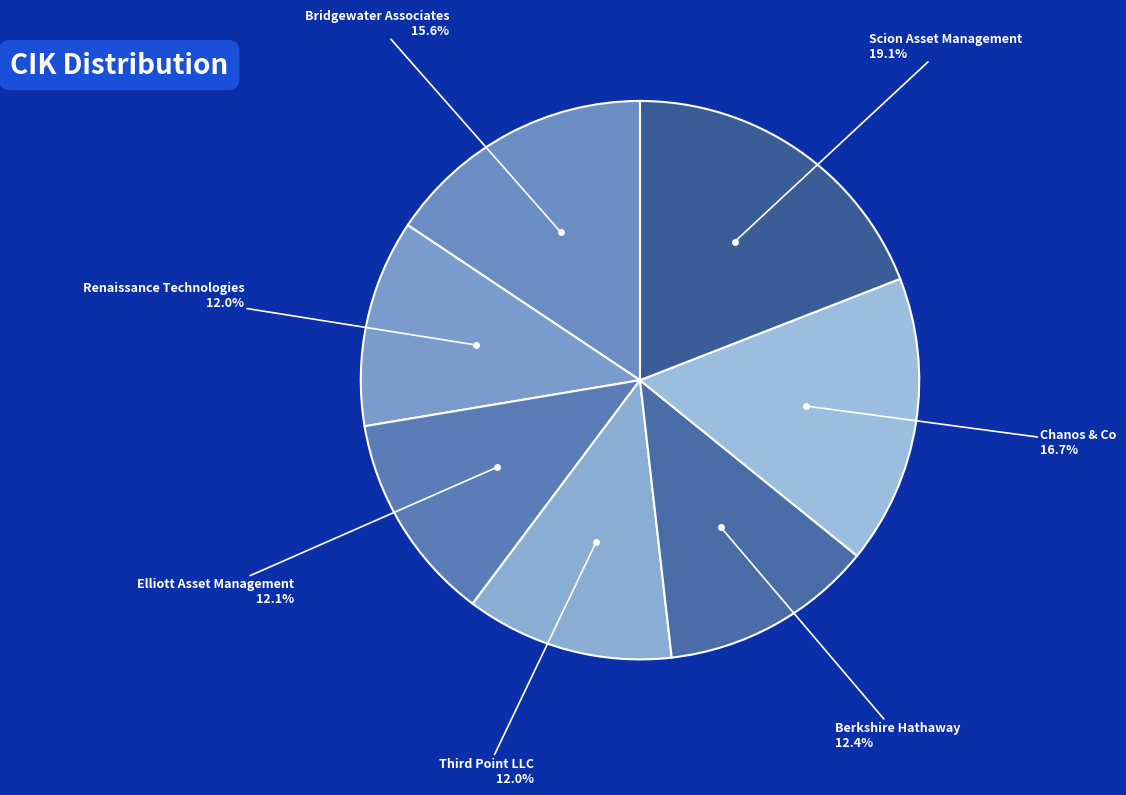

Is there any slice that represents more than half of the pie?

No